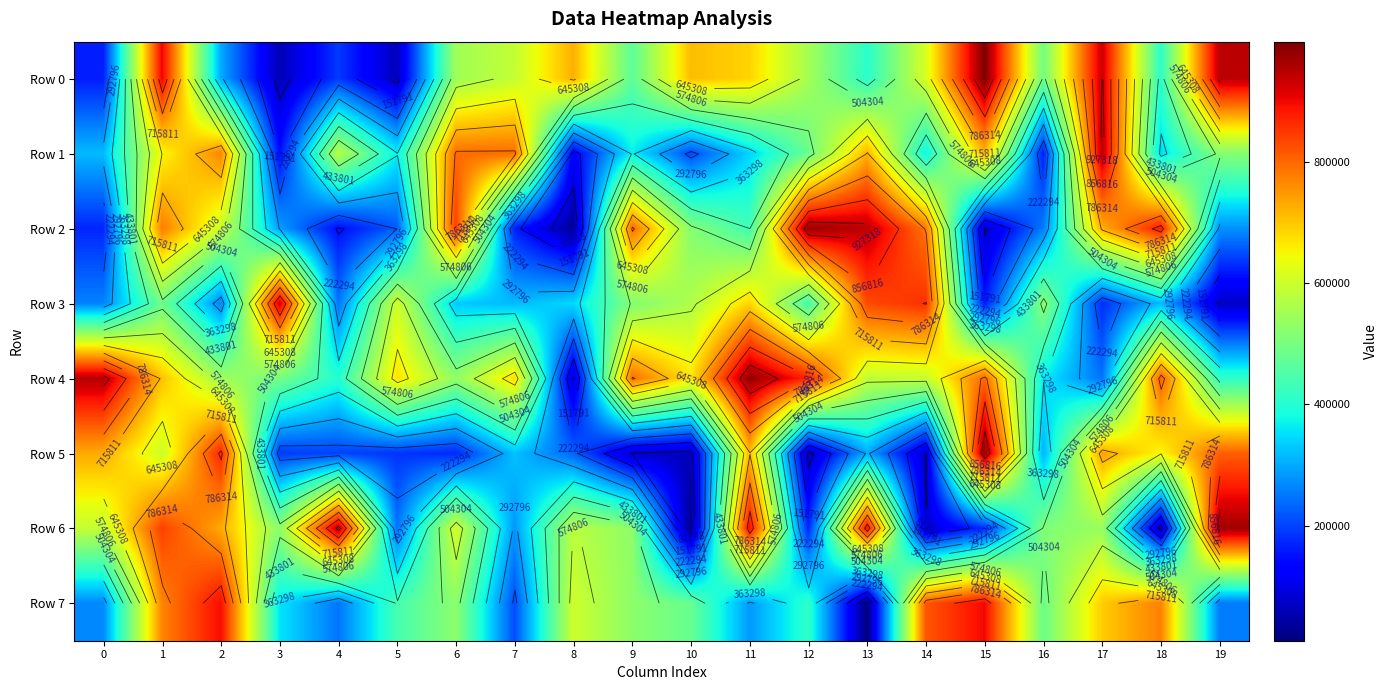

Where does the Row 7 series first go above 485646?

1